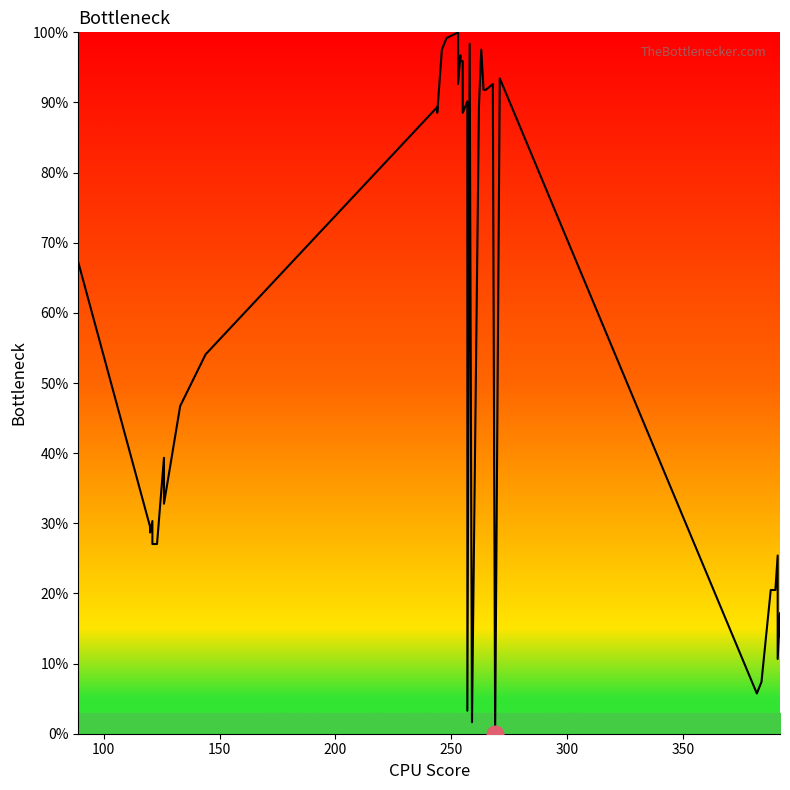

What is the difference between the maximum and minimum values?

100.0